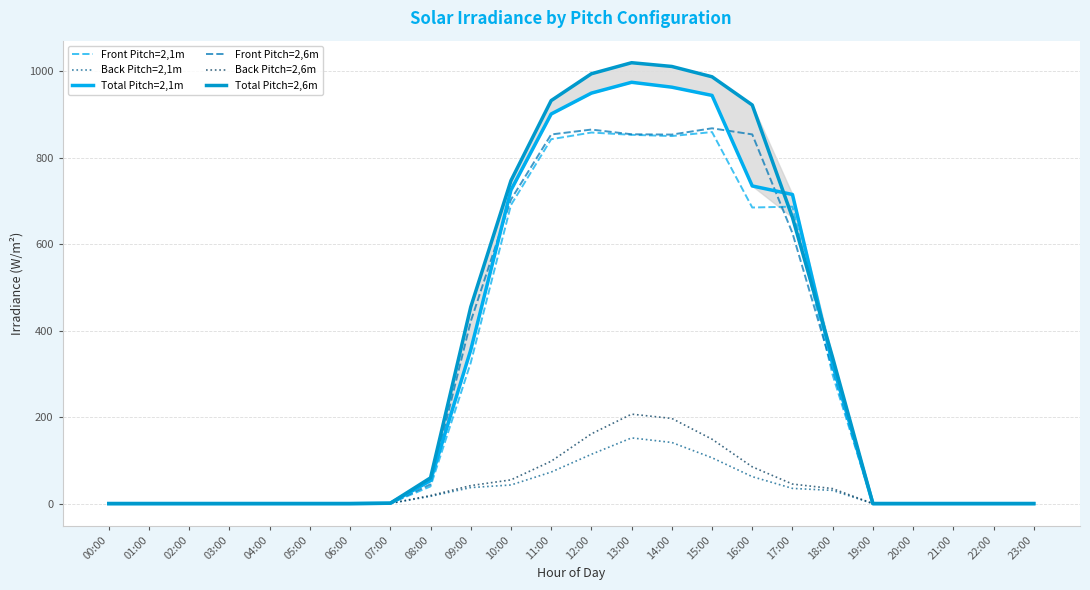

What is the highest value of the Front Pitch=2,6m series?

868.3